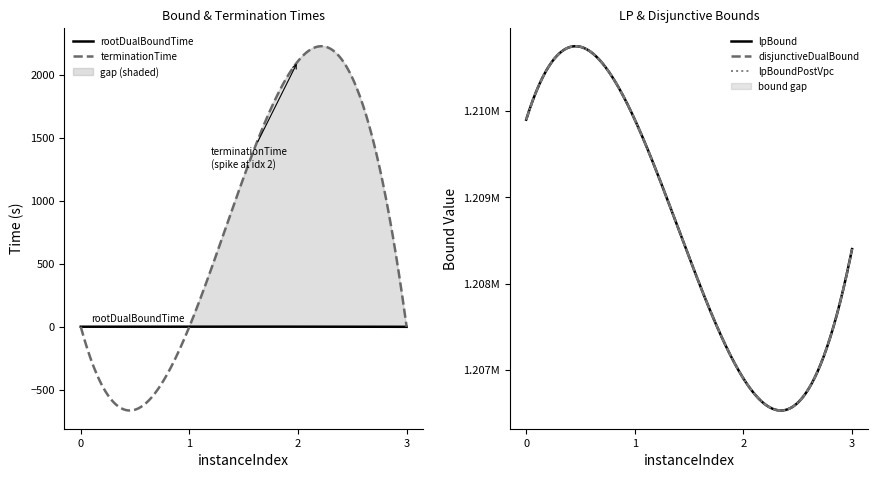

Where is the first local maximum for terminationTime?

2